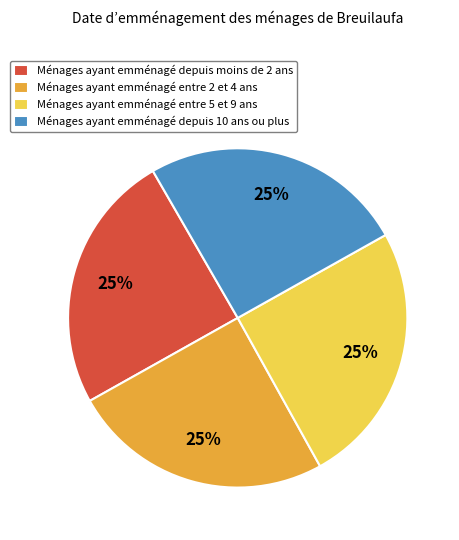

What percentage is the Ménages ayant emménagé depuis moins de 2 ans slice, to the nearest percent?

25%